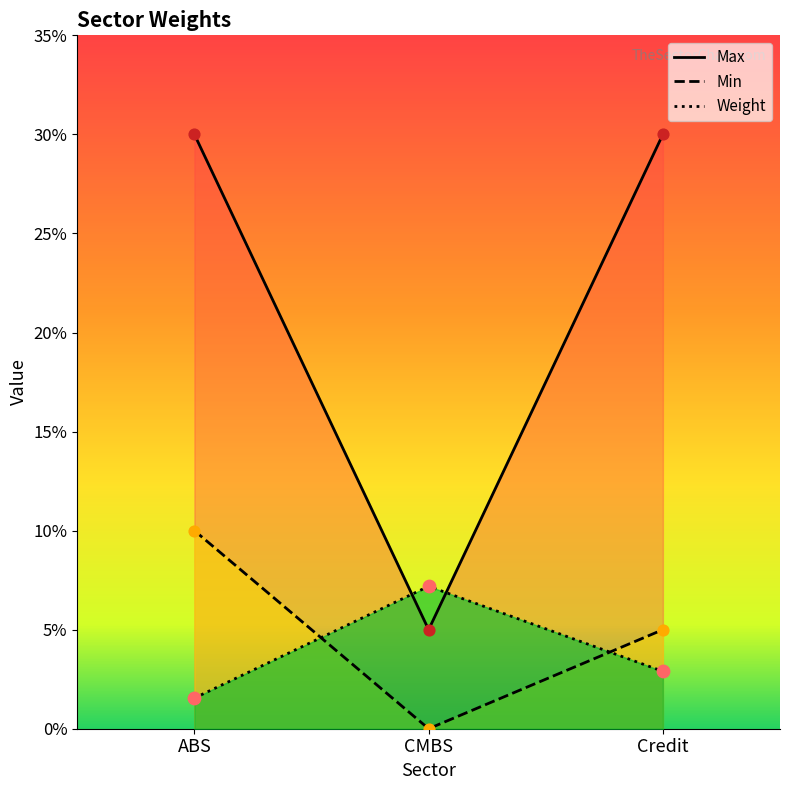

At how many categories does at least one series exceed 0?

3